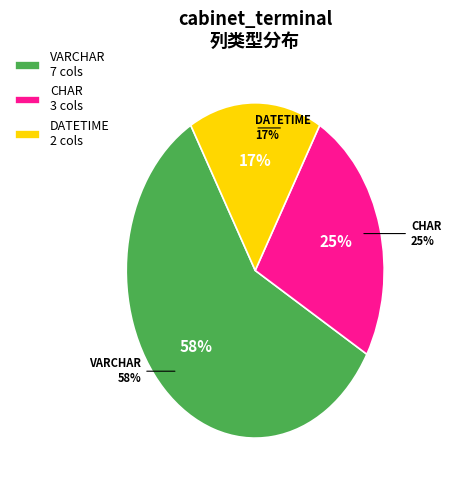

Is it true that char is 14% of the pie?

False